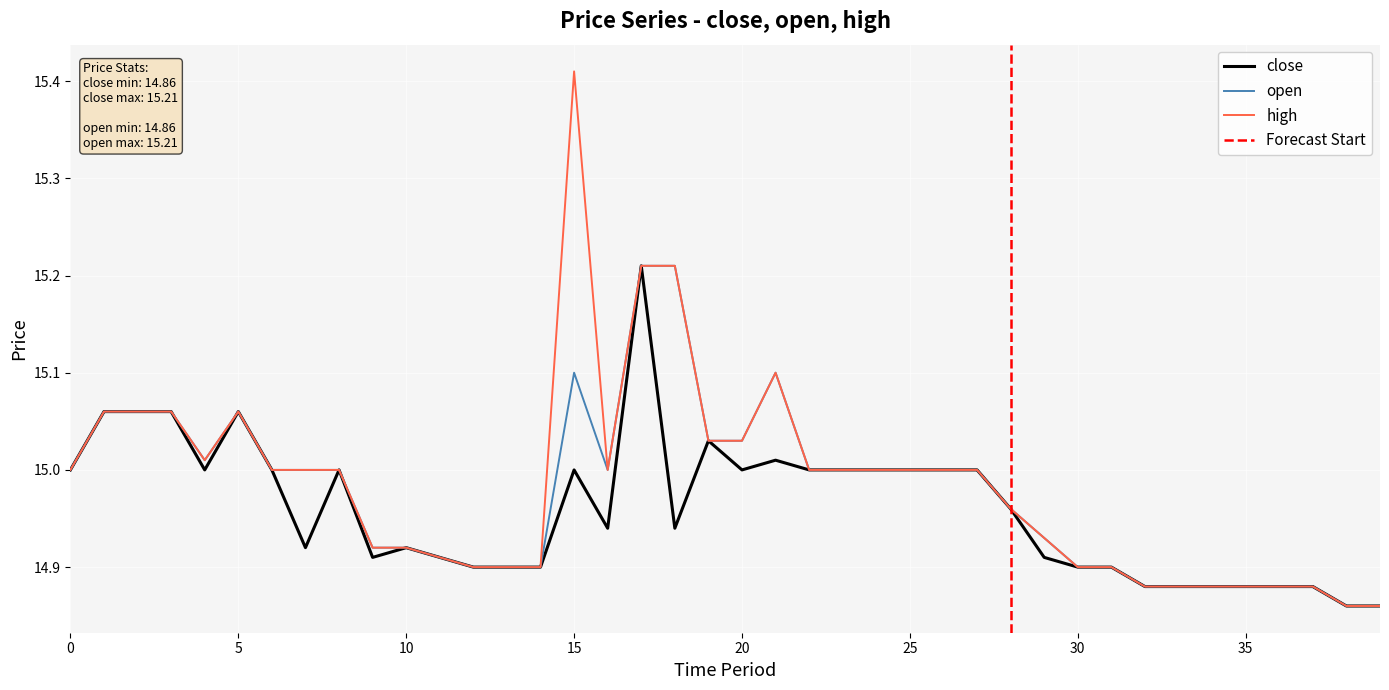

Between 9 and 22, which is larger?

22